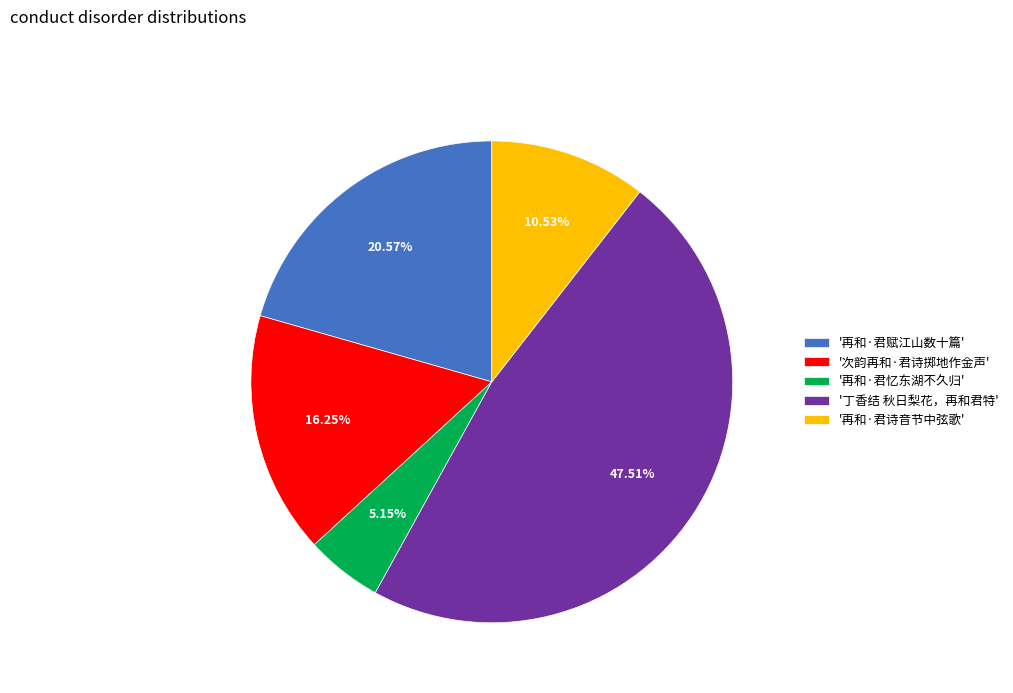

What is the ratio of the value at '再和·君赋江山数十篇' to the value at '次韵再和·君诗掷地作金声'?

1.3